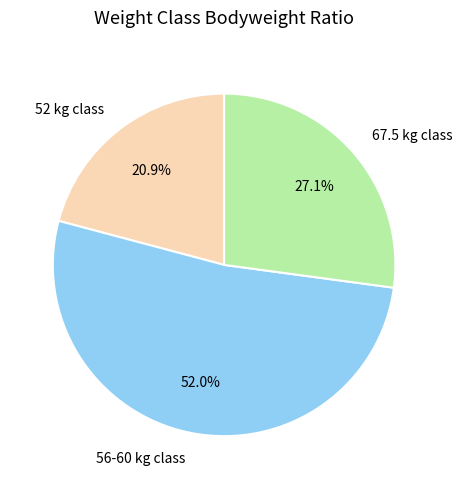

Between 52 kg class and 67.5 kg class, which is larger?

67.5 kg class